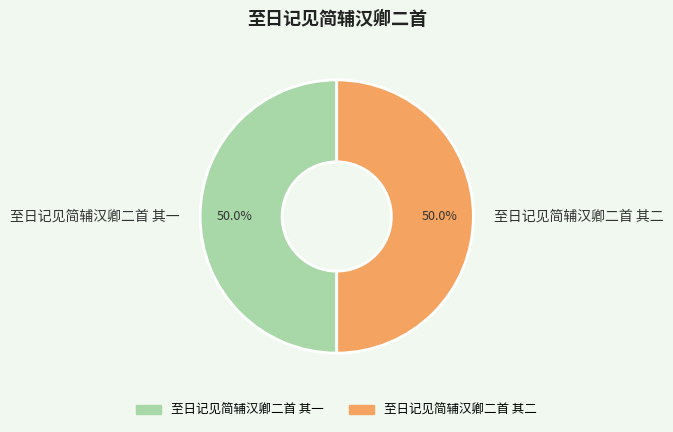

What percentage do 至日记见简辅汉卿二首 其一 and 至日记见简辅汉卿二首 其二 together represent?

100.0%